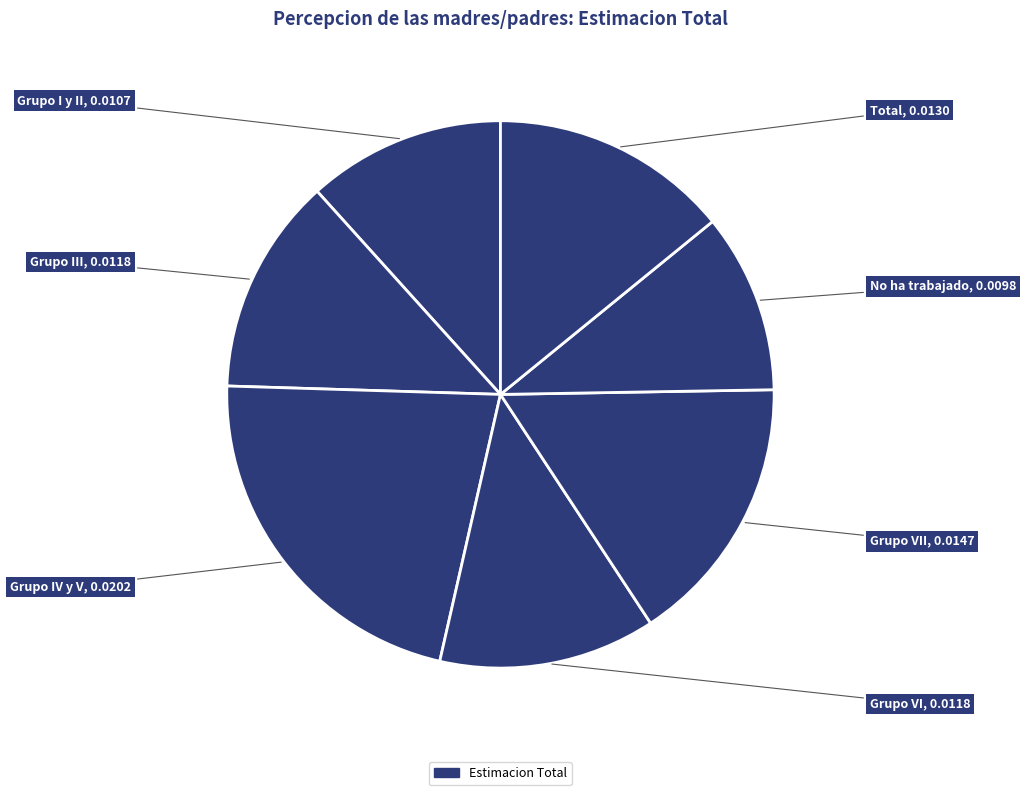

Count the number of slices in the pie.

7